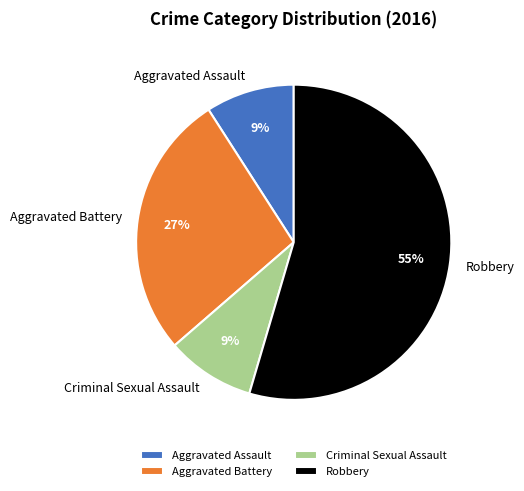

Does any single category account for the majority?

Yes